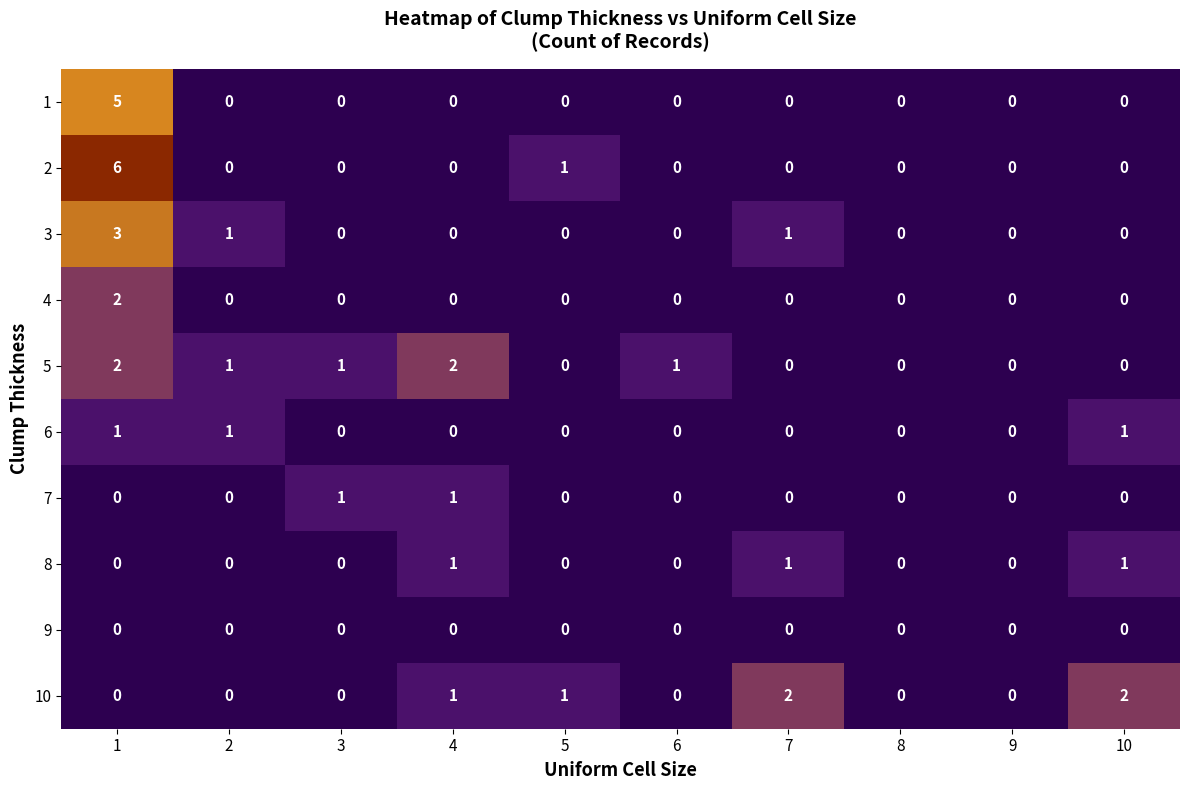

The value of 3 at 5 is 0. True or false?

True